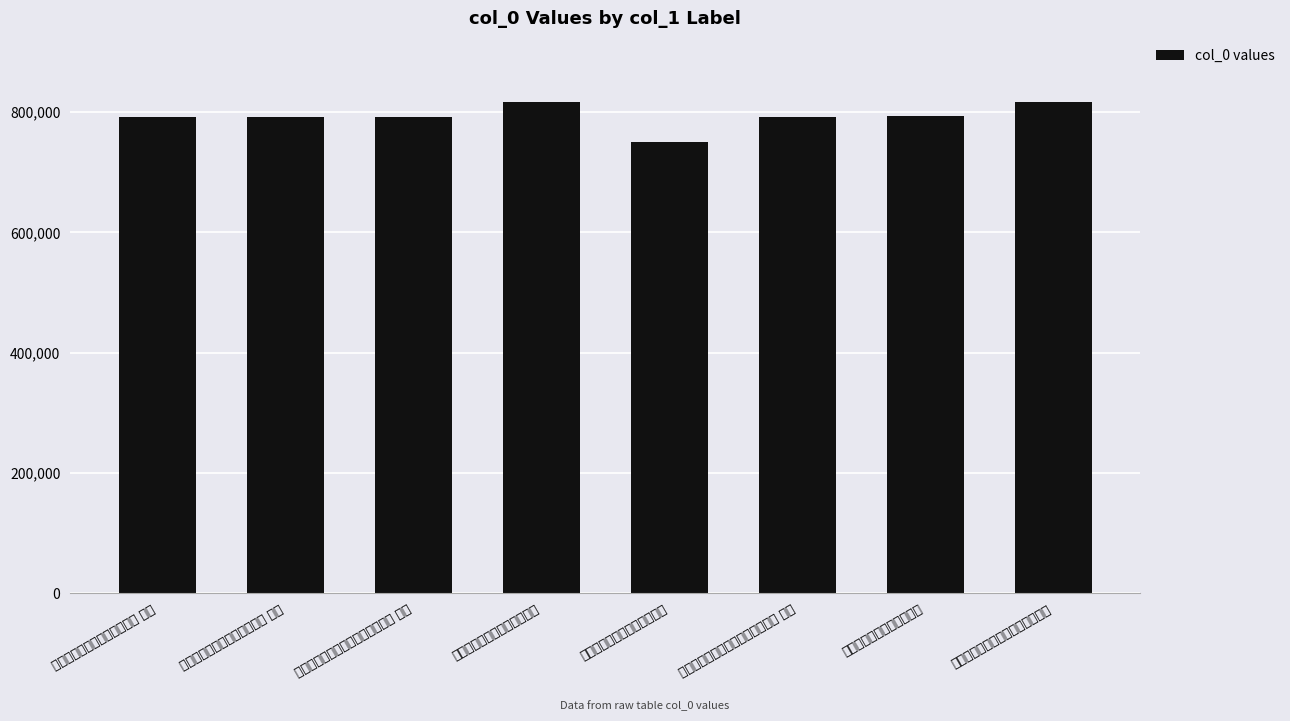

The chart shows a value of 458377 at 读冯鲁川廉访微尚斋诗集书后. True or false?

False